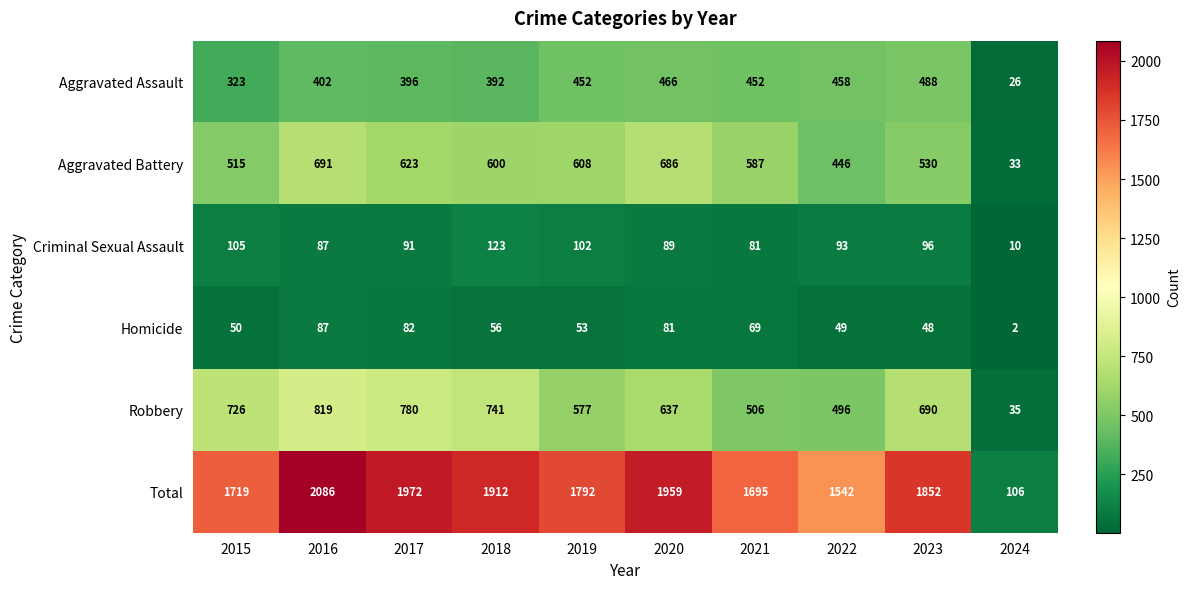

List the series in order of their peak value, lowest first.

Homicide, Criminal Sexual Assault, Aggravated Assault, Aggravated Battery, Robbery, Total